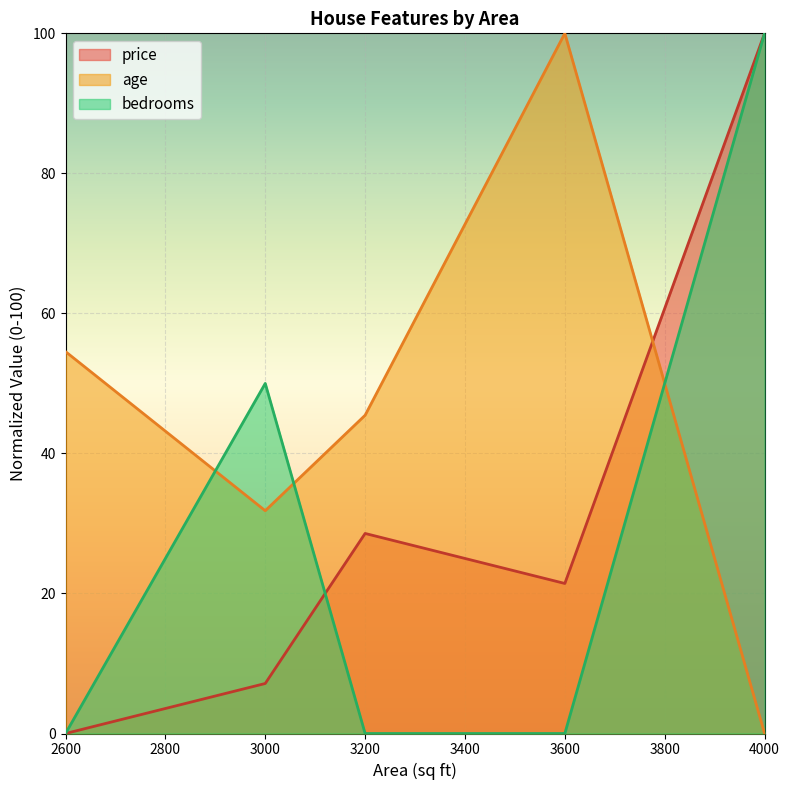

Between 3000 and 3200, which series saw the biggest shift?

bedrooms